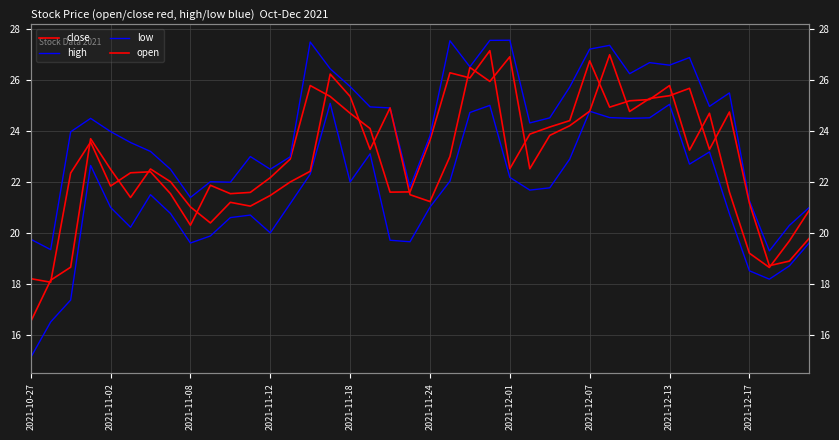

At how many categories does at least one series exceed 17?

40